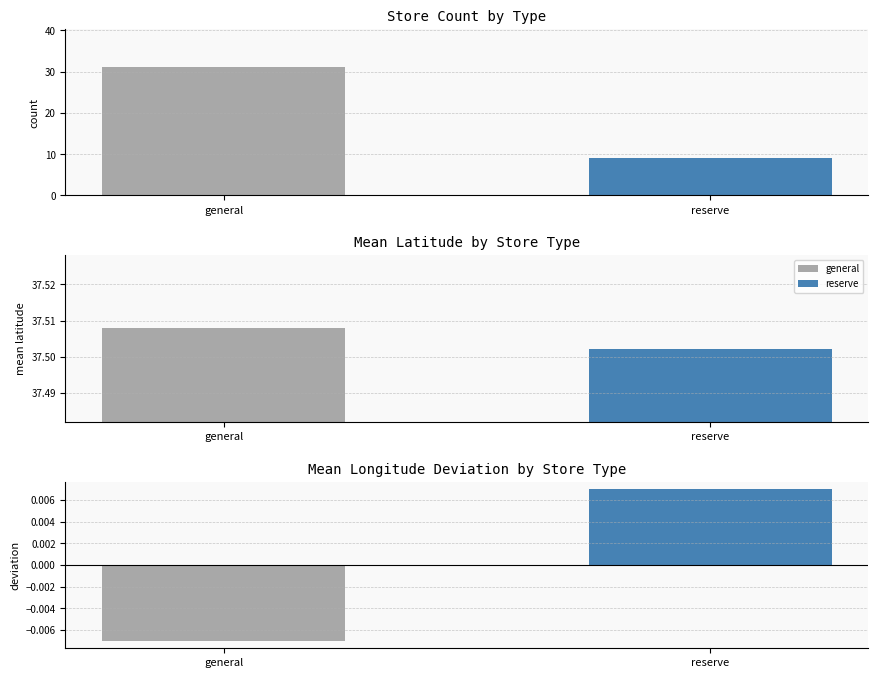

True or false: the data shows 53 at general.

False